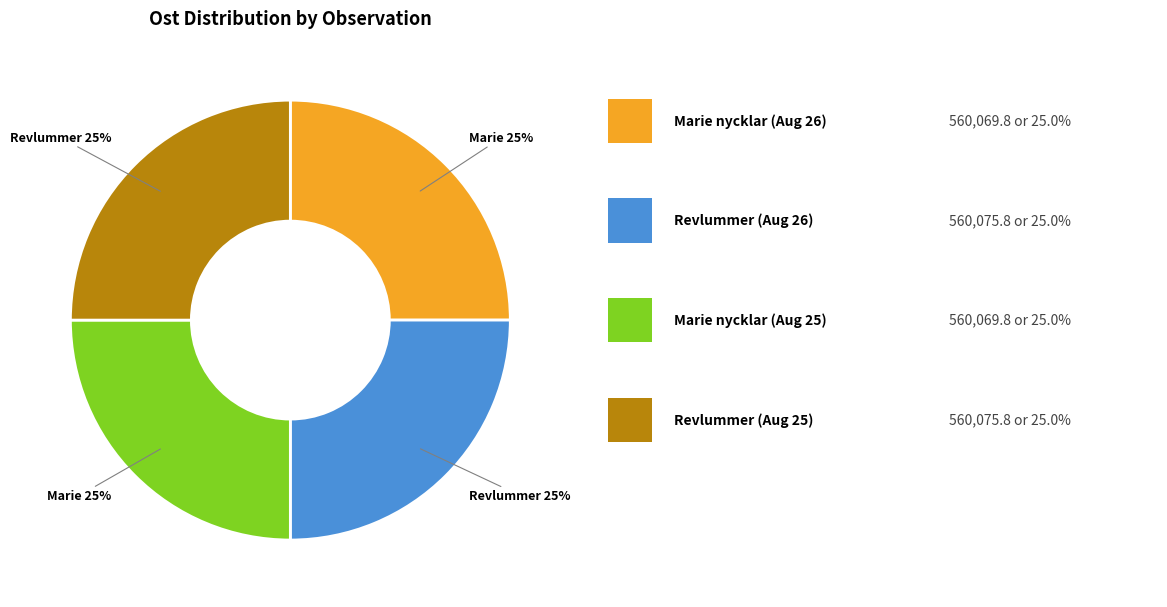

Does any single category account for the majority?

No